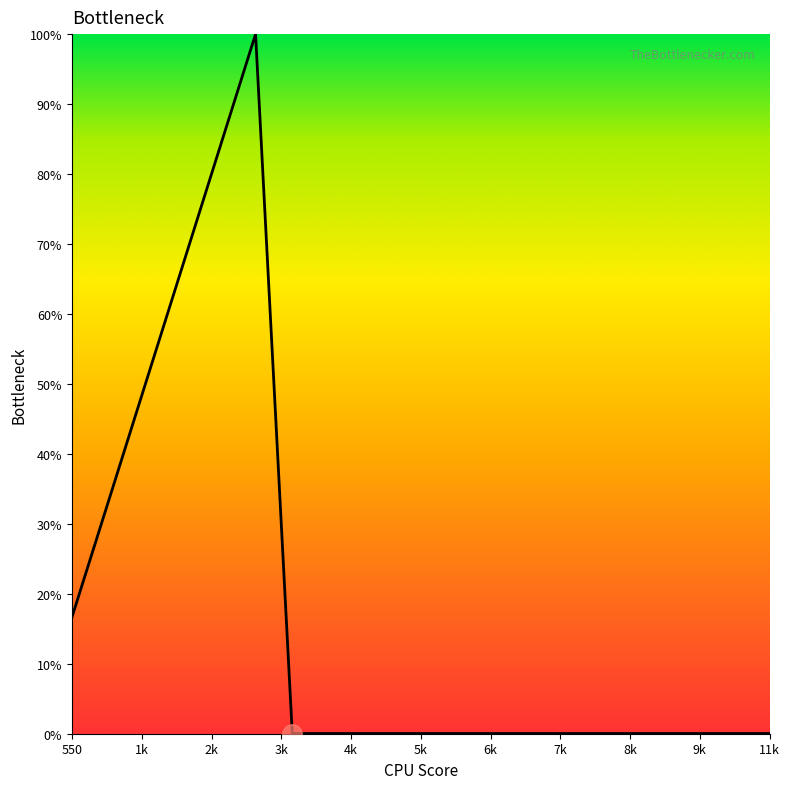

How many lines are shown in the chart?

1